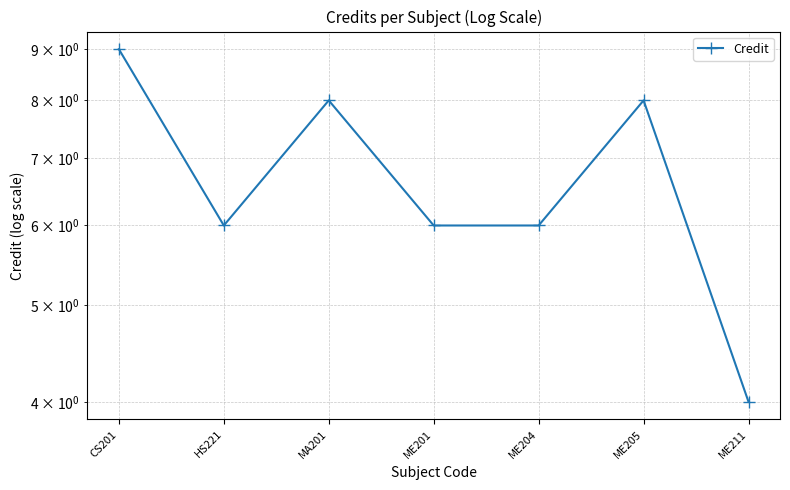

What is the sum of the values at ME201 and HS221?

12